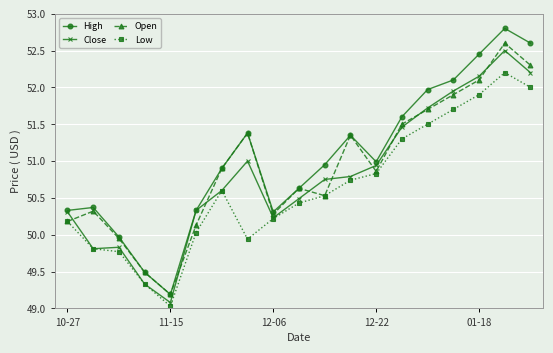

True or false: Low and High cross at least once.

False